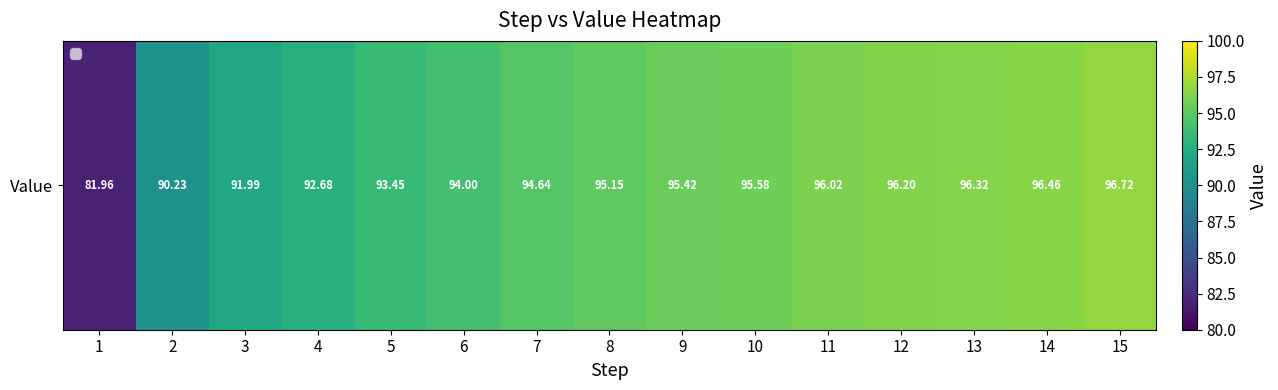

At which category does the chart reach its minimum across all series?

1